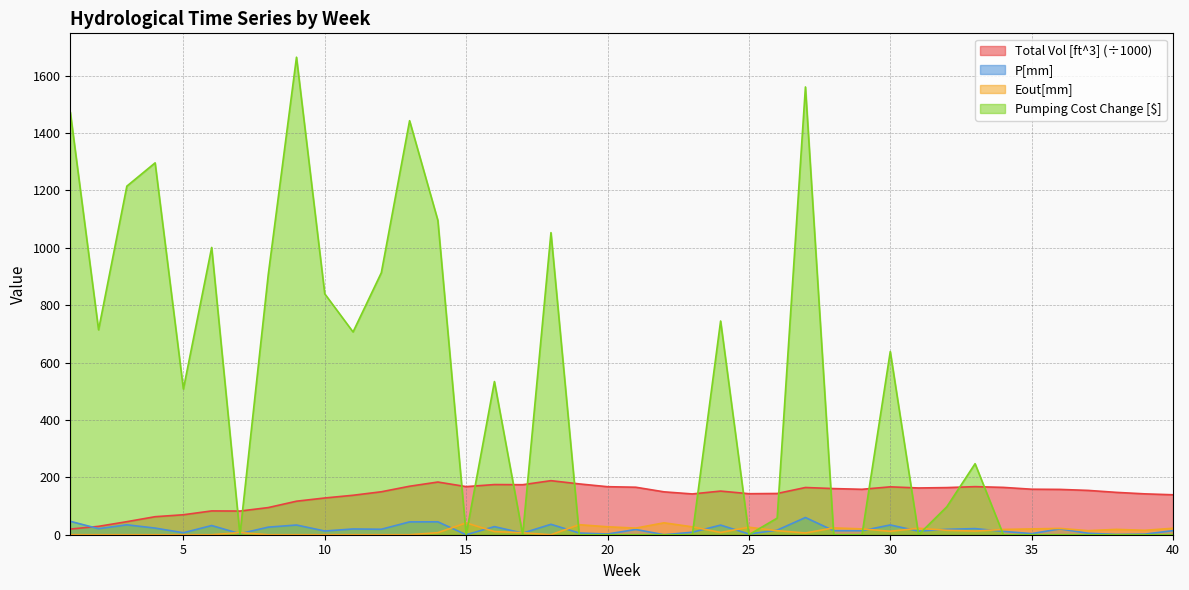

Between 31 and 28, which is larger?

31